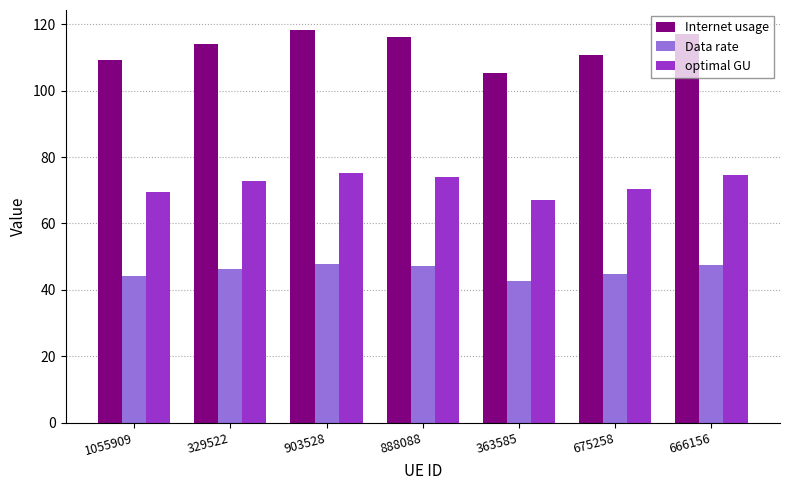

Are the bars horizontal?

No